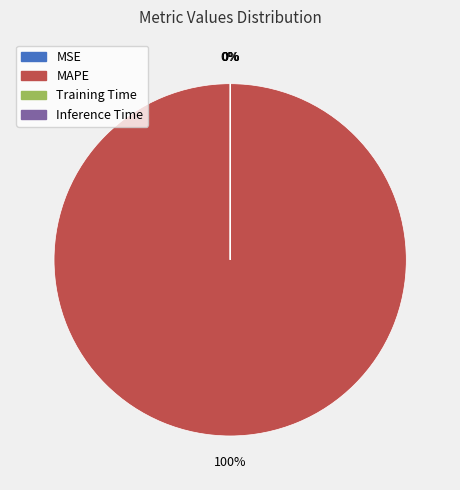

What percentage is the MAPE slice, to the nearest percent?

100%